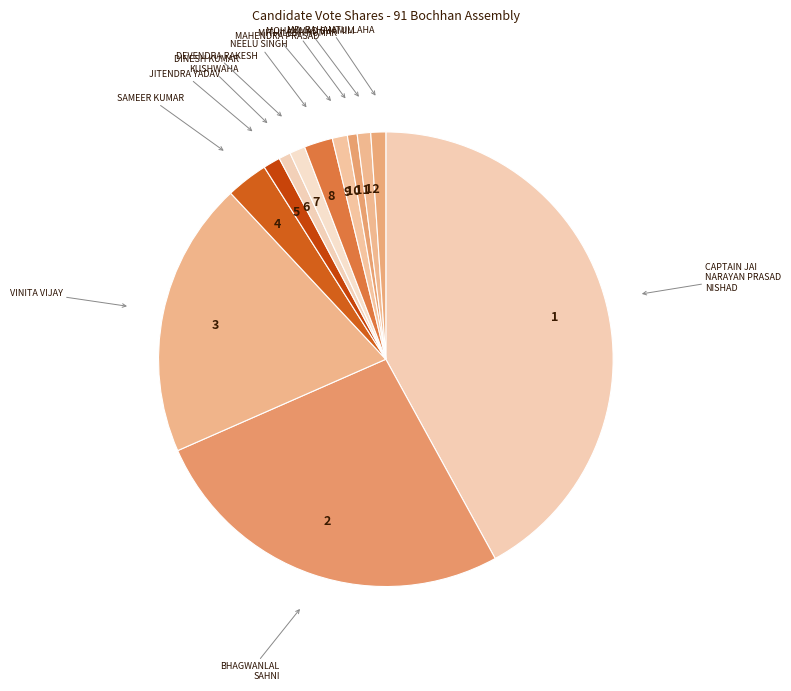

Which has a higher value, NEELU SINGH or JITENDRA YADAV?

NEELU SINGH